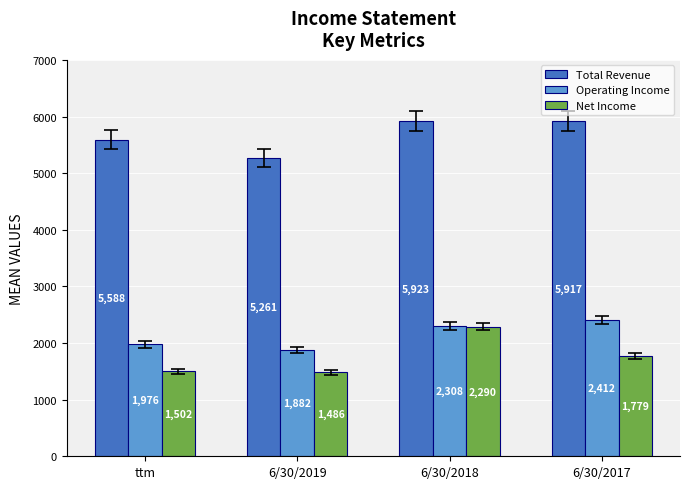

Which category has the highest value across all series?

6/30/2018